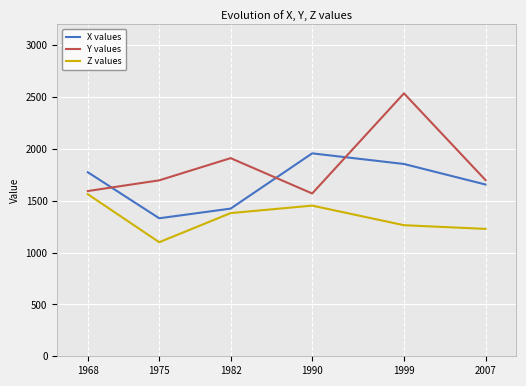

List the series in order of their overall mean, highest first.

Y values, X values, Z values